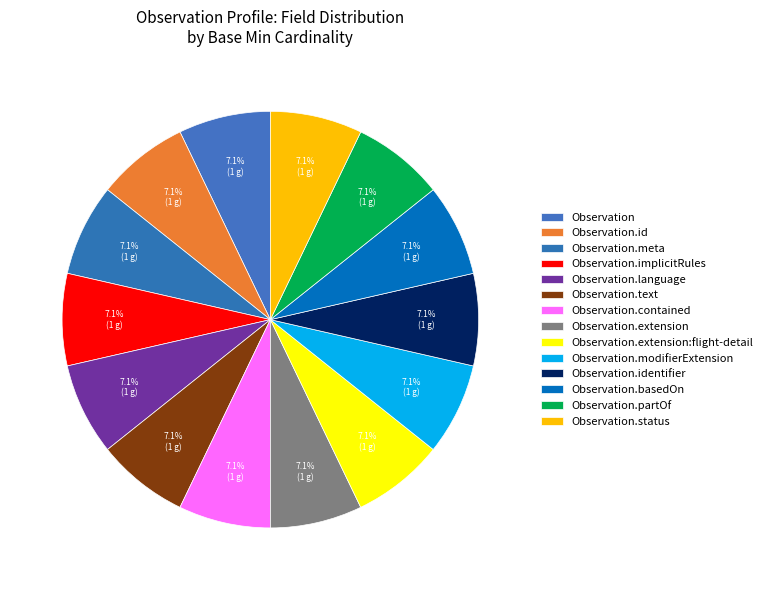

How many slices are in this pie chart?

14